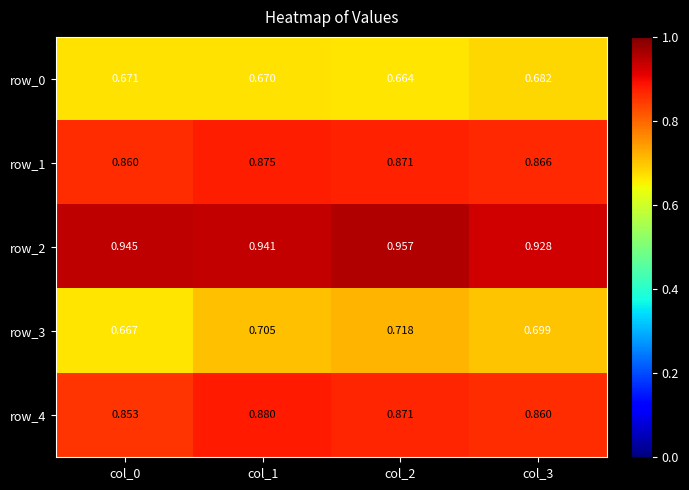

Which category has the lowest value across all series?

col_2